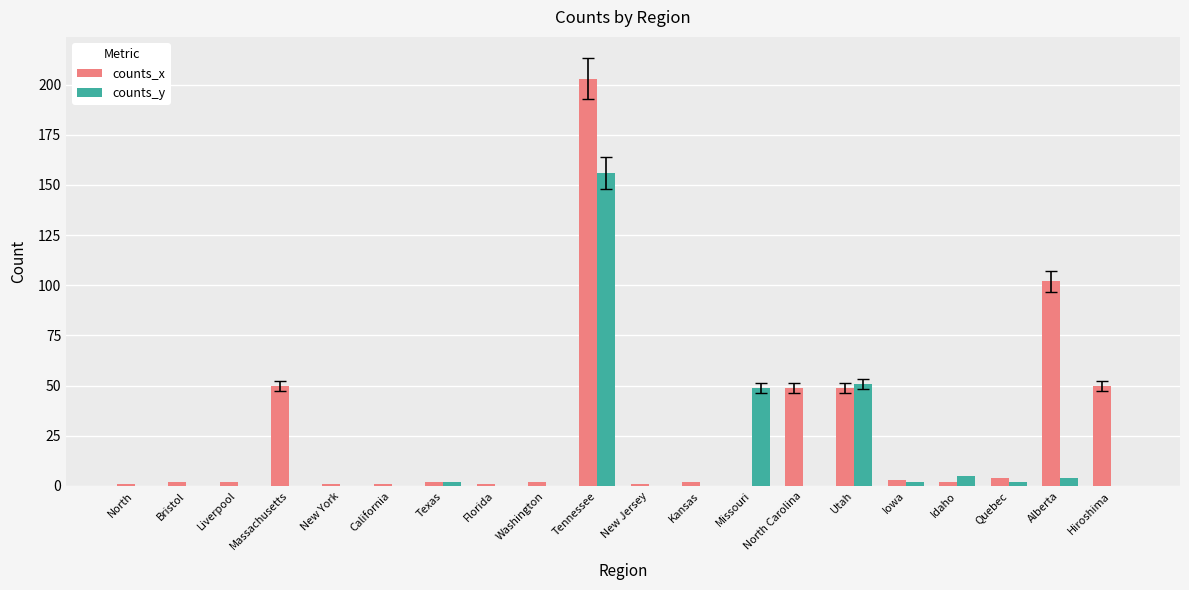

What is the greatest value displayed?

203